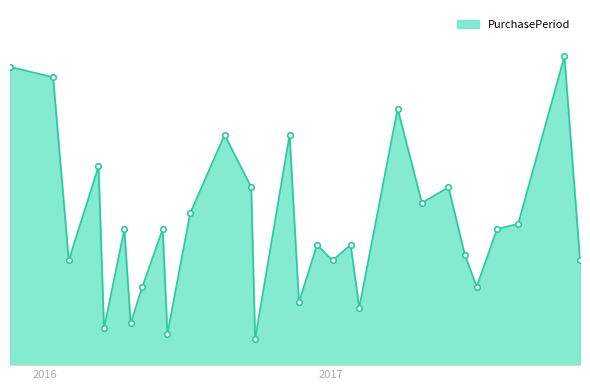

What is the difference between the maximum and second lowest values?

53